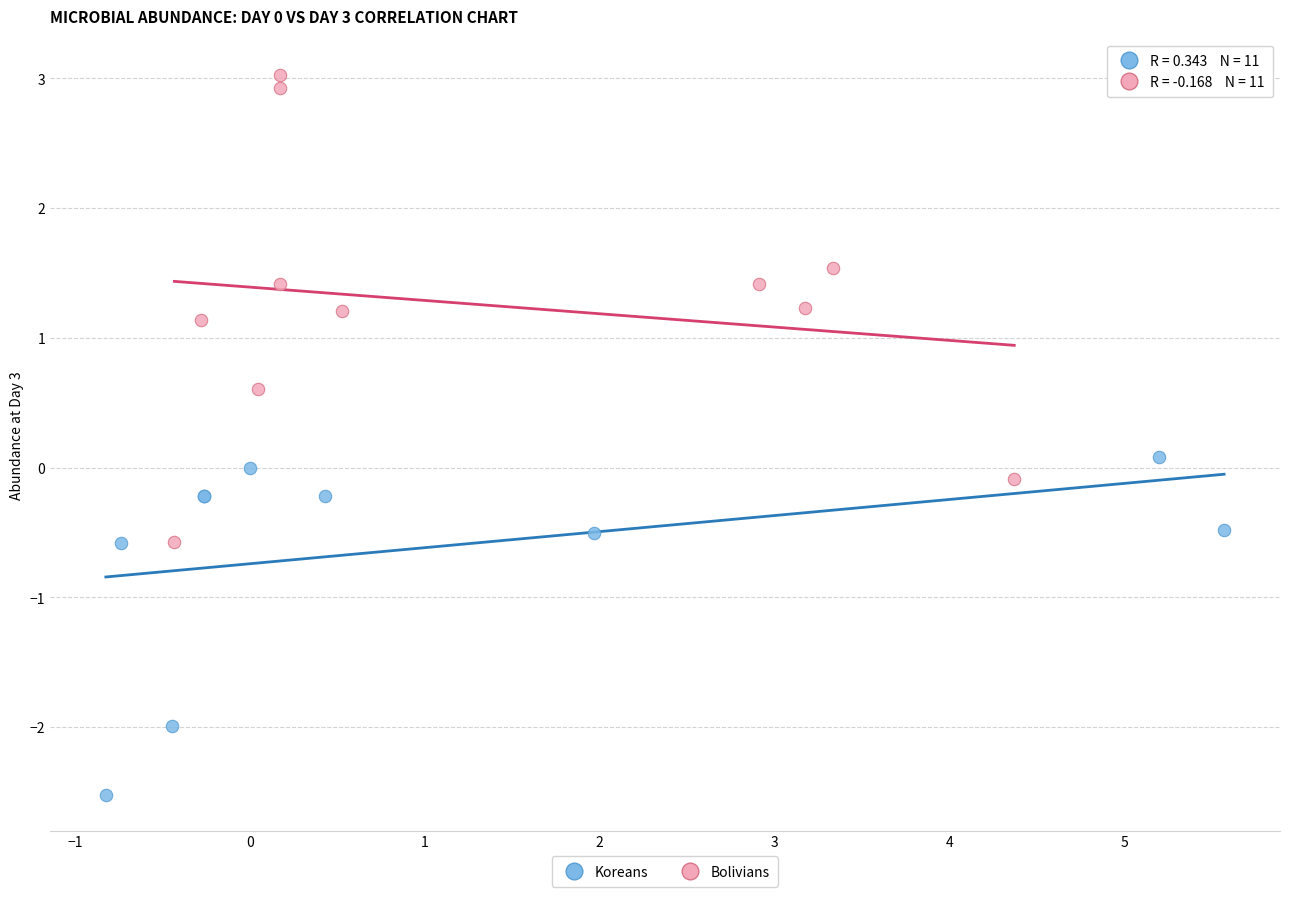

Which series has the largest Y range (max minus min)?

Bolivians